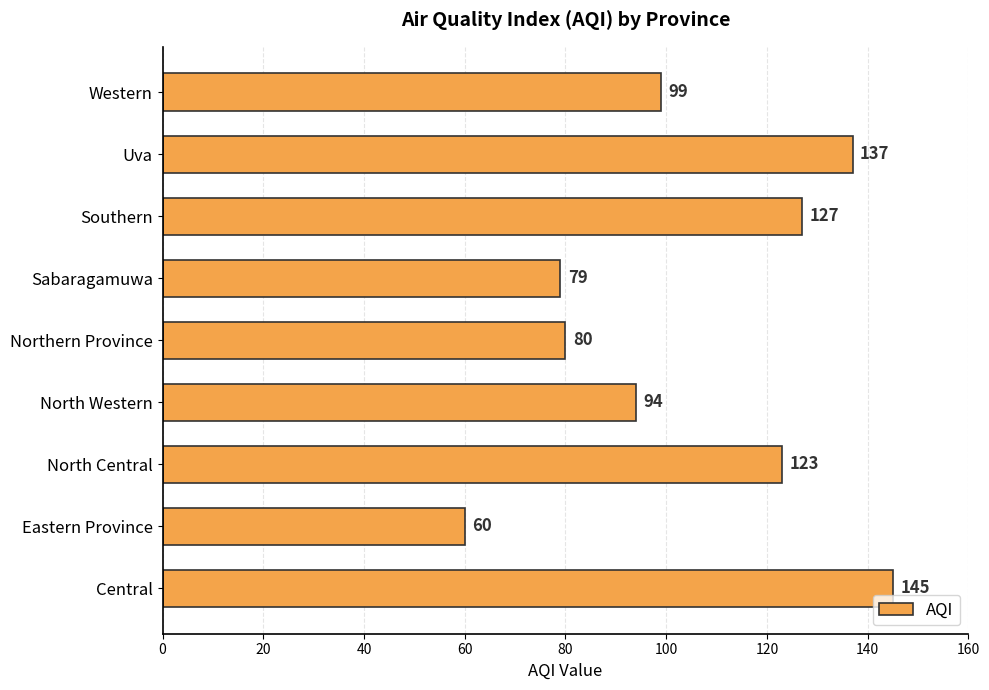

Are the bars grouped side by side (vs. stacked)?

No